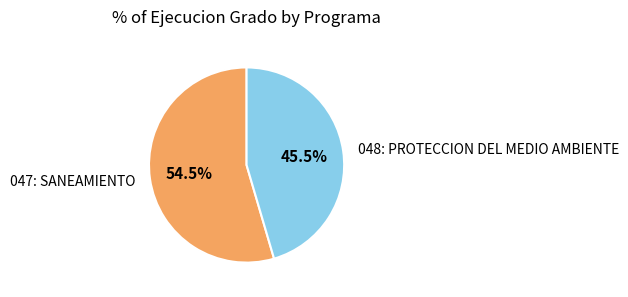

What is the smallest slice in the pie chart?

048: PROTECCION DEL MEDIO AMBIENTE